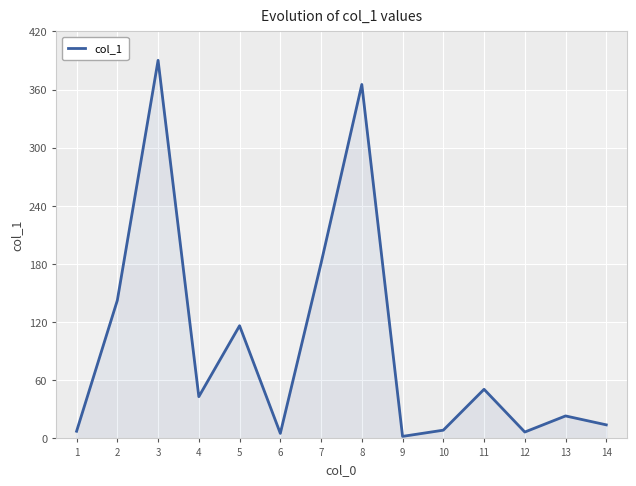

What is the maximum value shown in the chart?

390.2